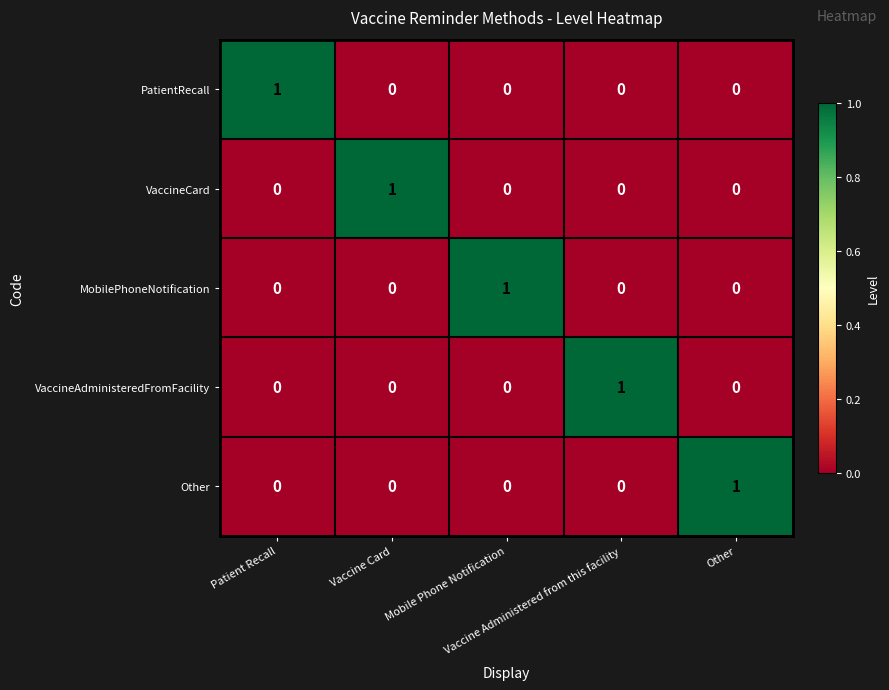

Count the PatientRecall values in the range 0 to 1.

5